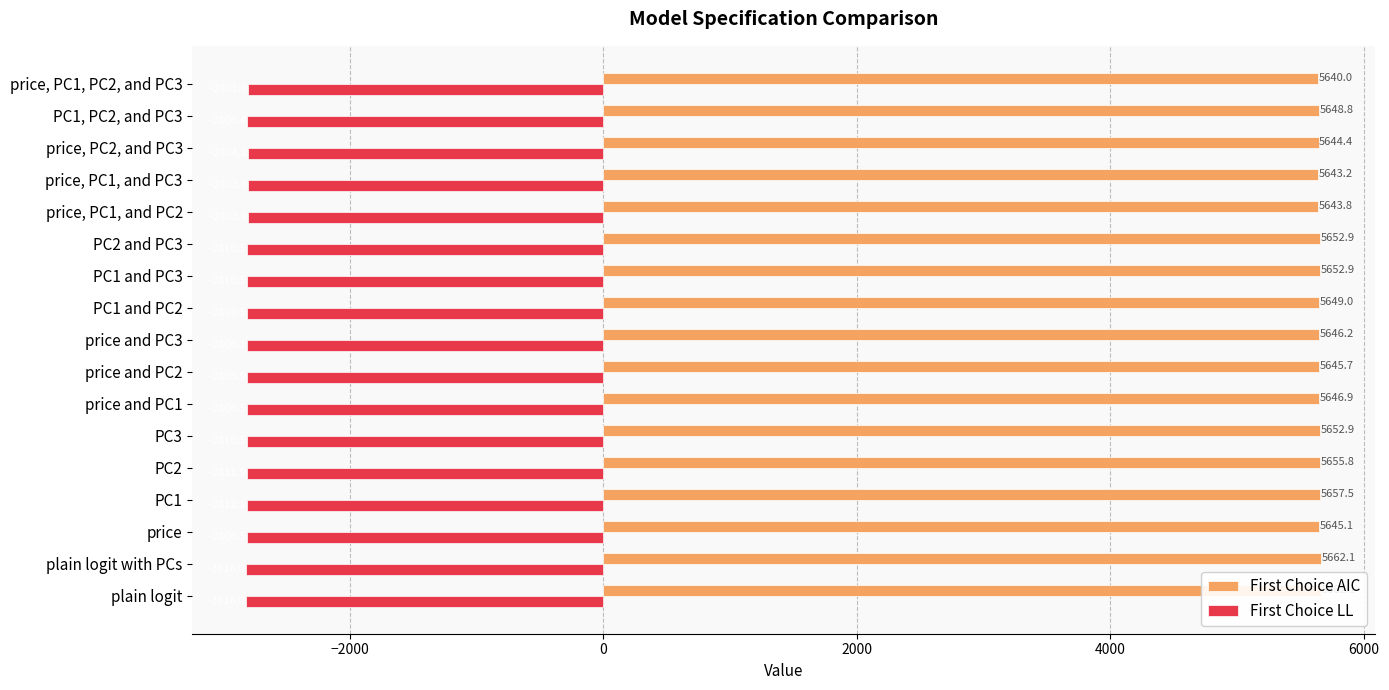

Reading left to right, extract all data points from this chart.

First Choice AIC: 5662.1	5662.1	5645.1	5657.5	5655.8	5652.9	5646.9	5645.7	5646.2	5649.0	5652.9	5652.9	5643.8	5643.2	5644.4	5648.8	5640.0
First Choice LL: -2816.0	-2816.0	-2806.5	-2812.8	-2811.9	-2810.5	-2806.5	-2805.9	-2806.1	-2807.5	-2810.5	-2810.5	-2803.9	-2803.6	-2804.2	-2806.4	-2801.0